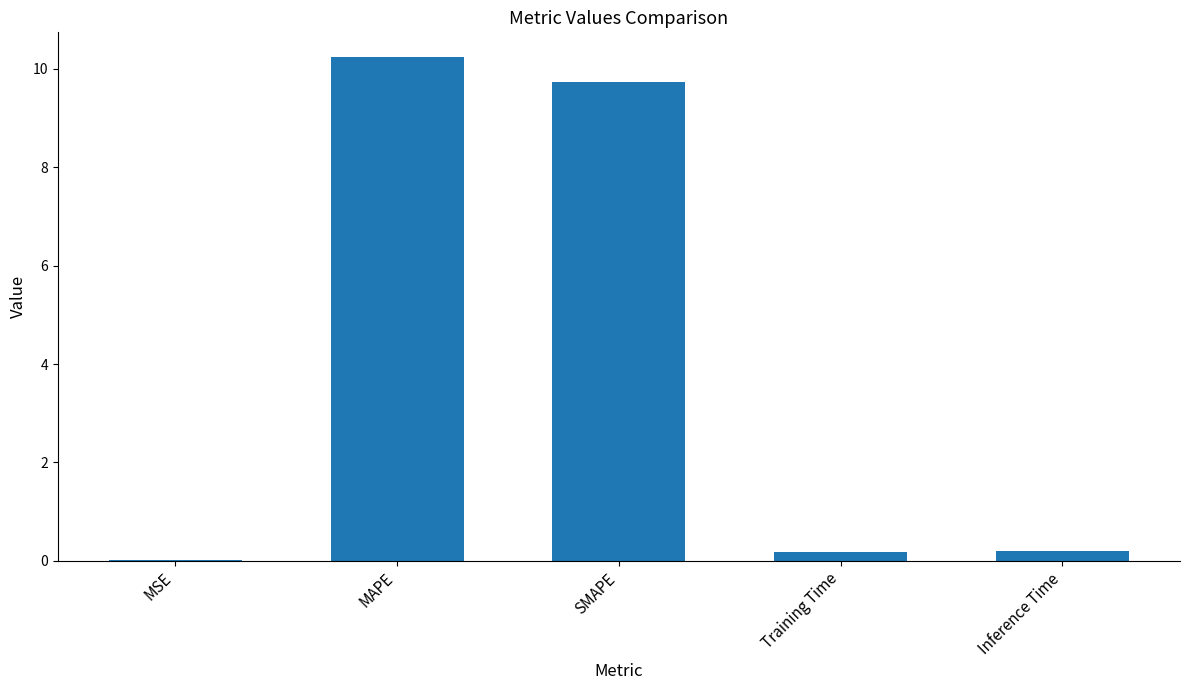

What is the sum of all values?

20.3